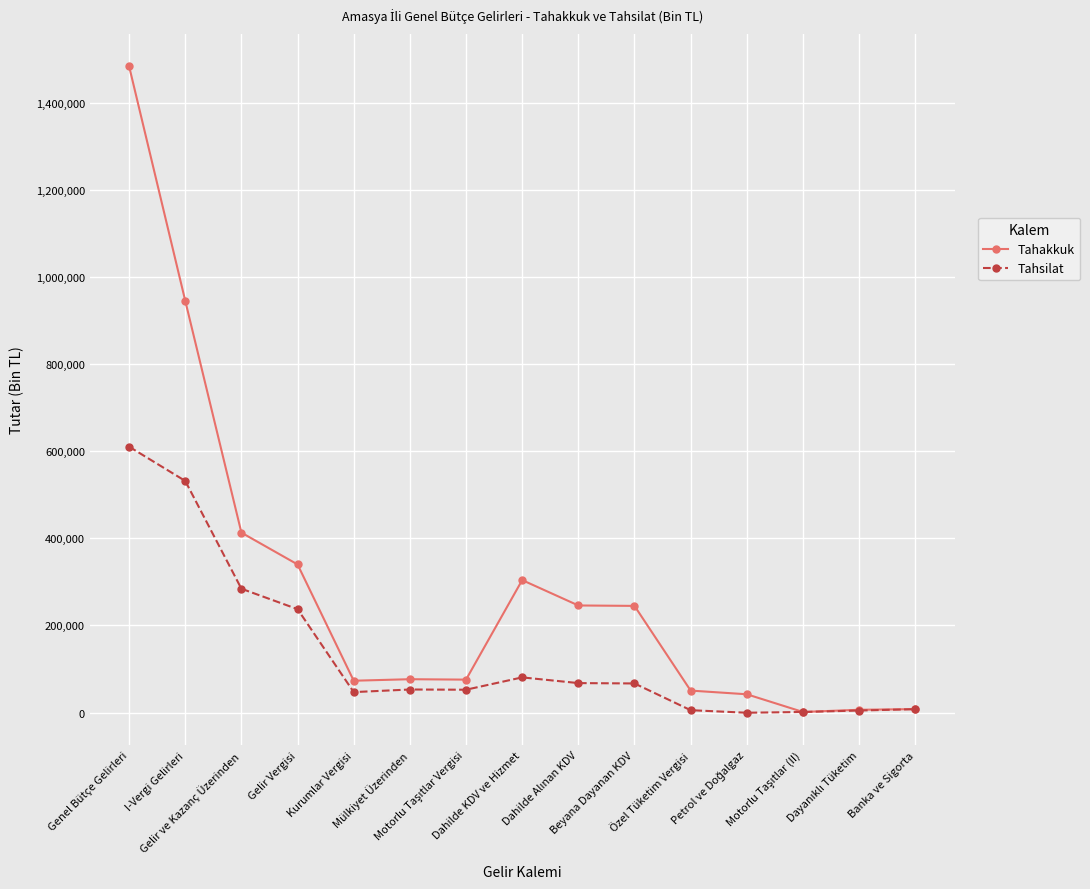

Which series has the widest spread of values?

Tahakkuk